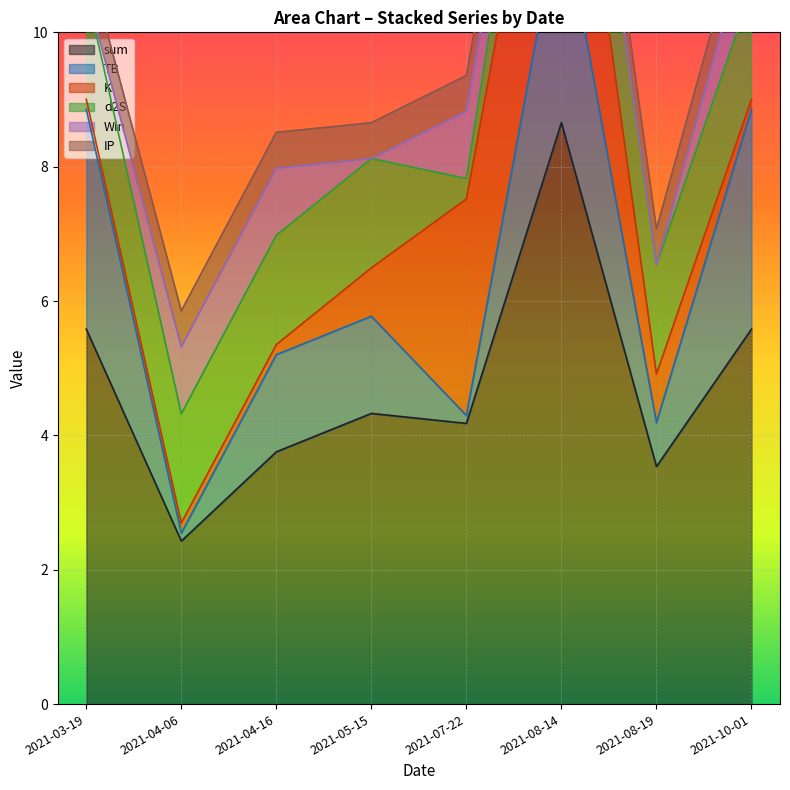

Reading left to right, transcribe all the data shown in this chart.

sum: 5.6	2.4	3.8	4.3	4.2	8.7	3.5	5.6
TB: 3.3	0.1	1.4	1.4	0.1	3.3	0.7	3.3
K: 0.1	0.1	0.1	0.7	3.2	3.2	0.7	0.1
d2S: 1.6	1.6	1.6	1.6	0.3	1.6	1.6	1.6
Win: 0.0	1.0	1.0	0.0	1.0	0.0	0.0	1.0
IP: 0.5	0.5	0.5	0.5	0.5	0.5	0.5	0.5